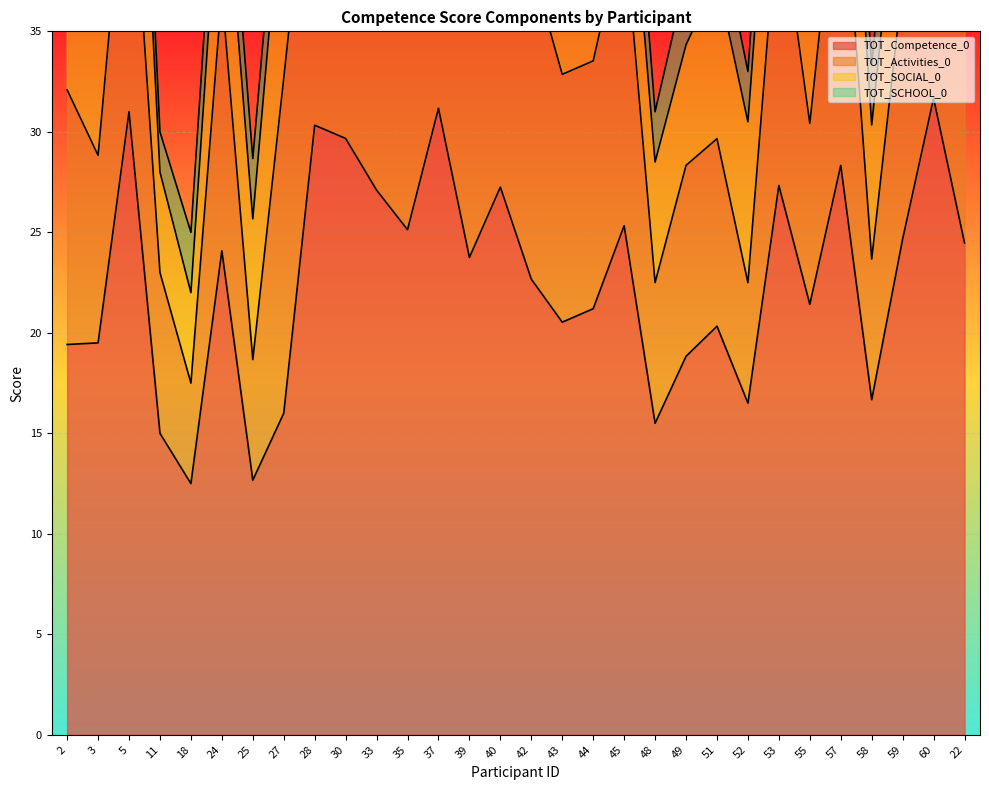

The value of TOT_SCHOOL_0 at 35 is 1.6. True or false?

False